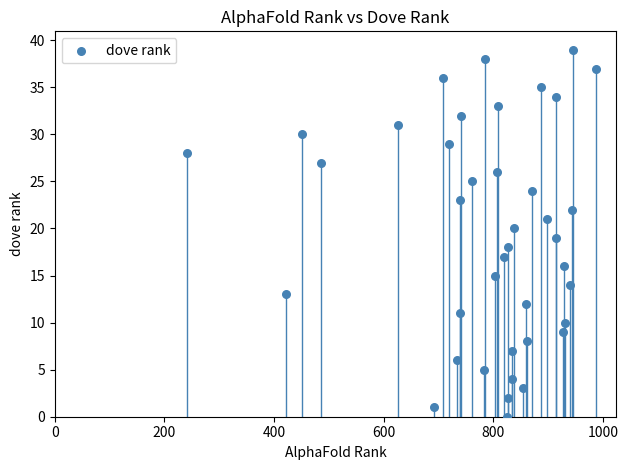

What is the range of X values (max minus min)?

746